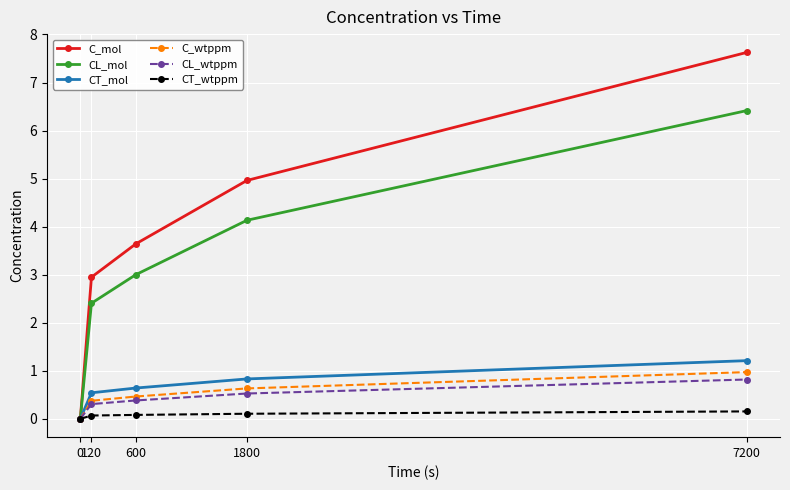

What is the difference between the CT_wtppm values at 120 and 7200?

0.1